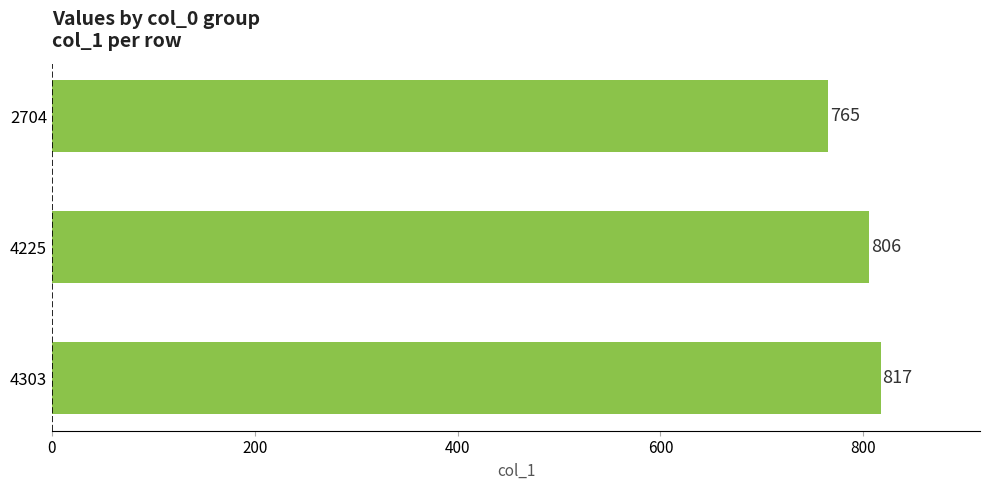

Are the bars horizontal?

Yes